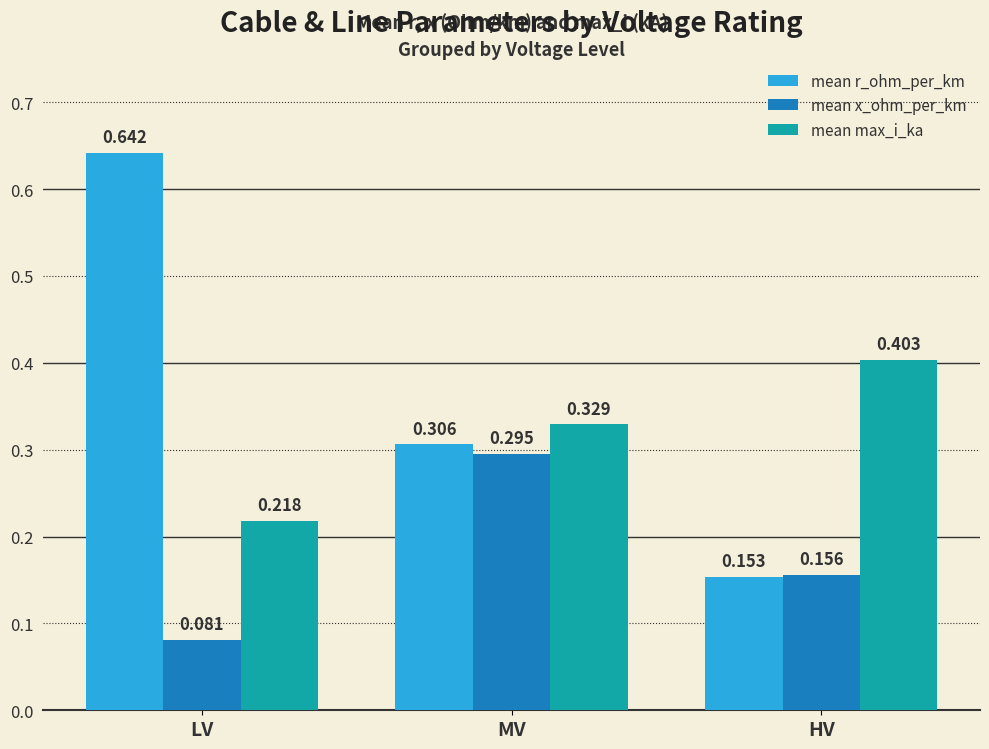

Is the value of mean x_ohm_per_km at HV greater than the value of mean max_i_ka at LV?

No